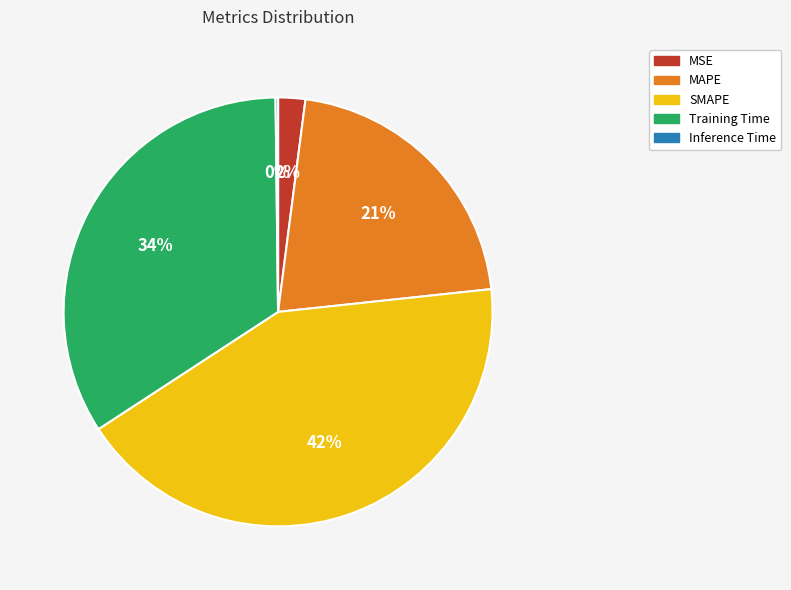

To the nearest percent, what is the difference between the Training Time and SMAPE slice percentages?

8%